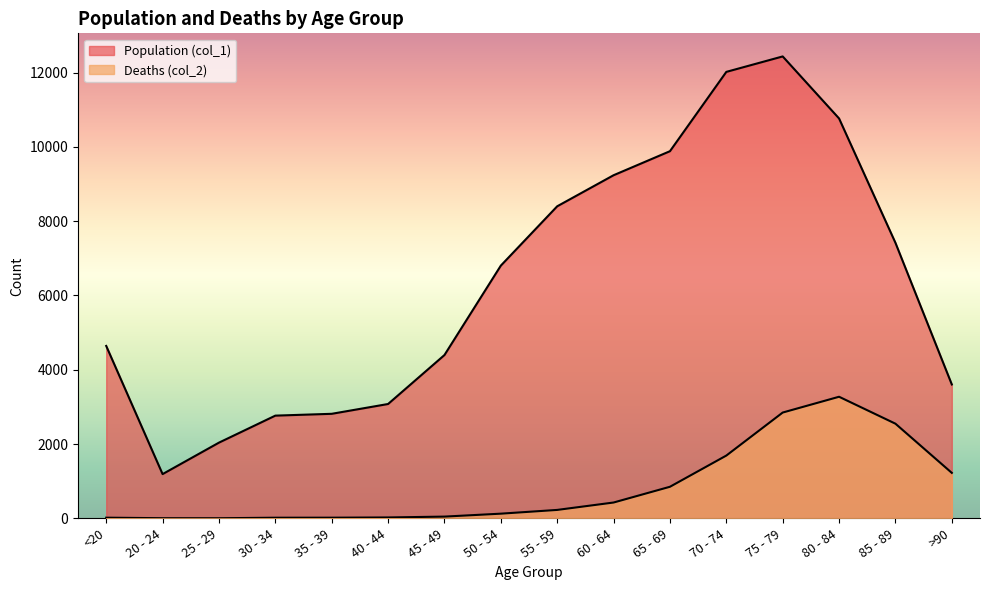

The value of Deaths (col_2) at 40 - 44 is 13. True or false?

False